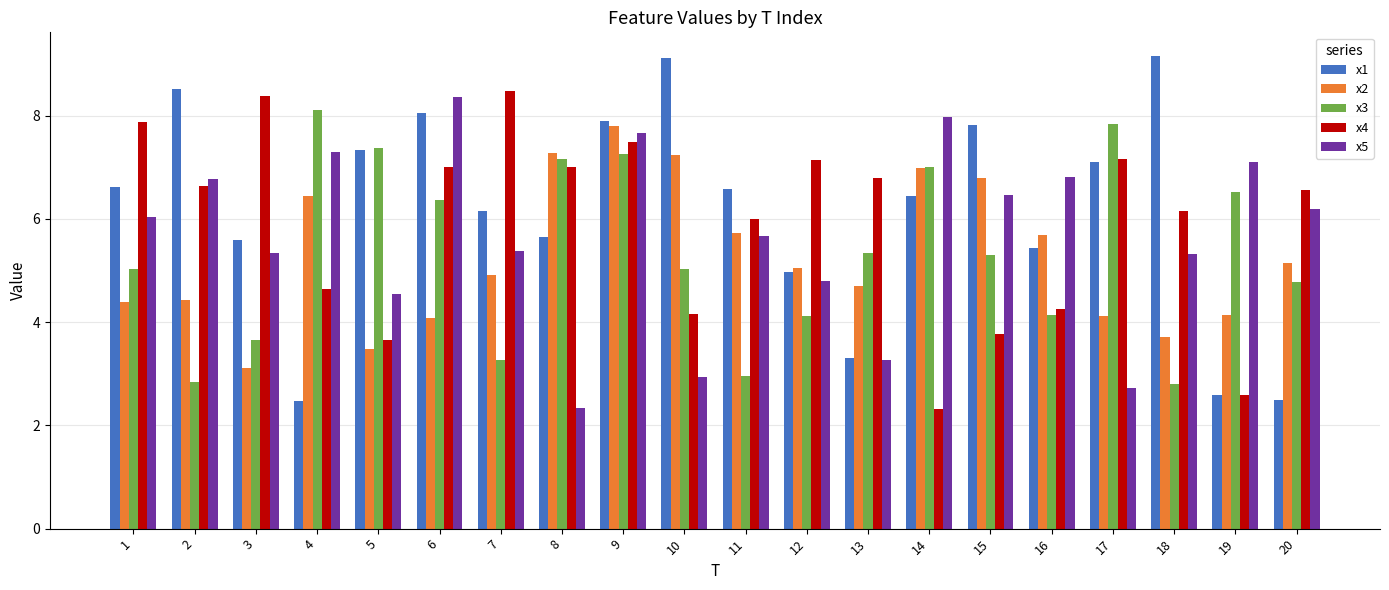

What is the spread (max minus min) of values at 12?

3.0